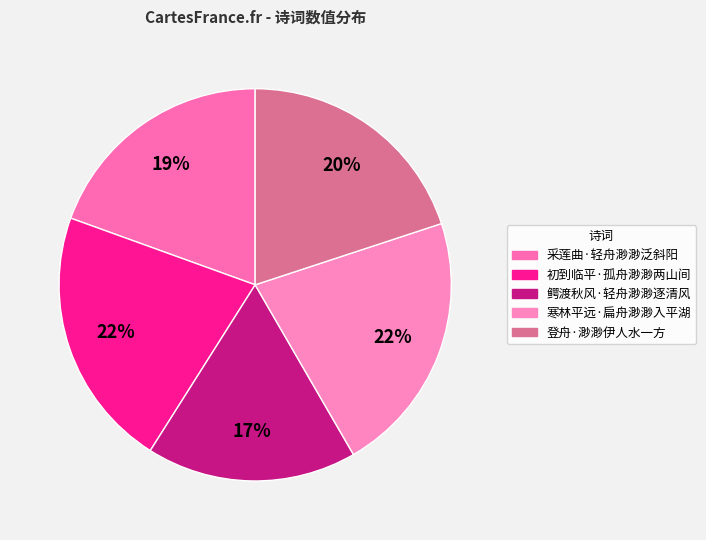

To the nearest percent, what is the combined percentage of 寒林平远·扁舟渺渺入平湖 and 鳄渡秋风·轻舟渺渺逐清风?

39%